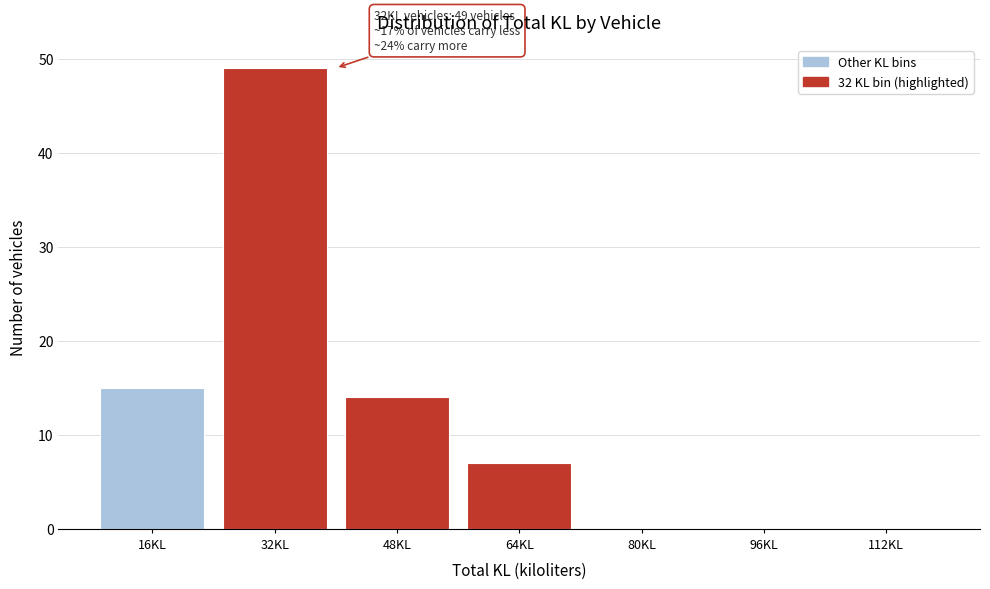

Over which range of the x-axis is the bar tallest?

24 to 40